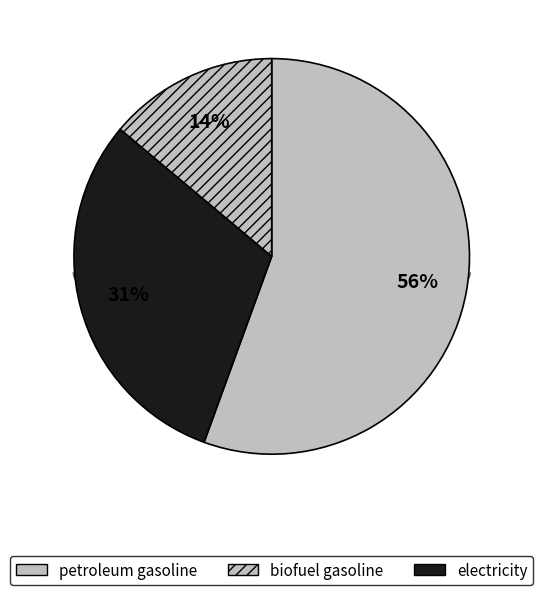

Which category has the smallest portion of the pie?

biofuel gasoline